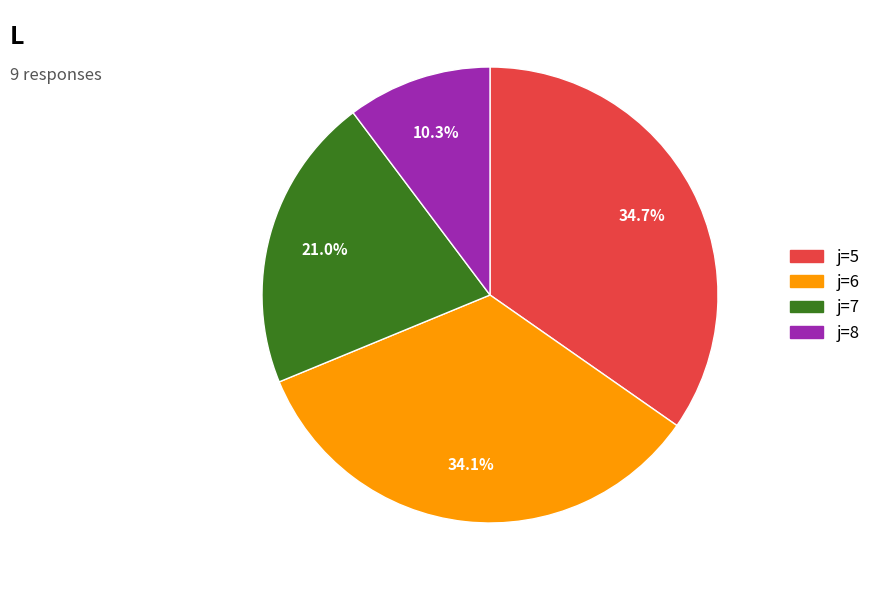

Which has a higher value, j=8 or j=6?

j=6